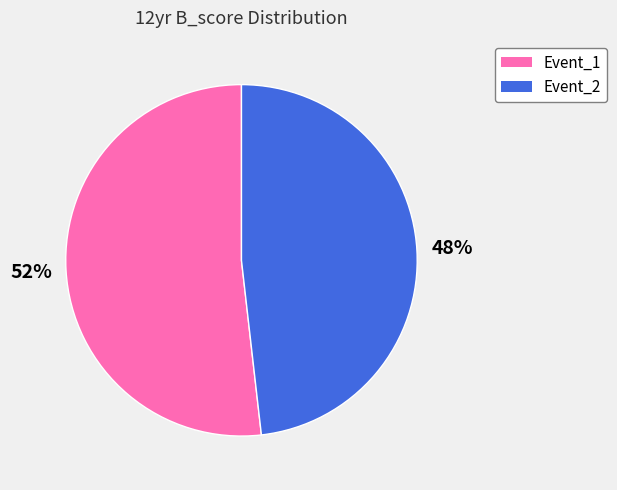

To the nearest percent, what is the difference between the largest and smallest slice percentages?

4%